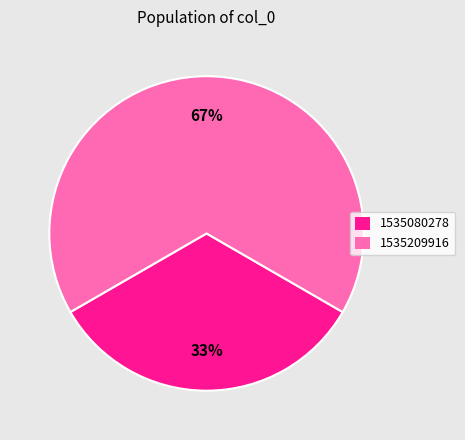

To the nearest percent, what is the average slice percentage?

50%